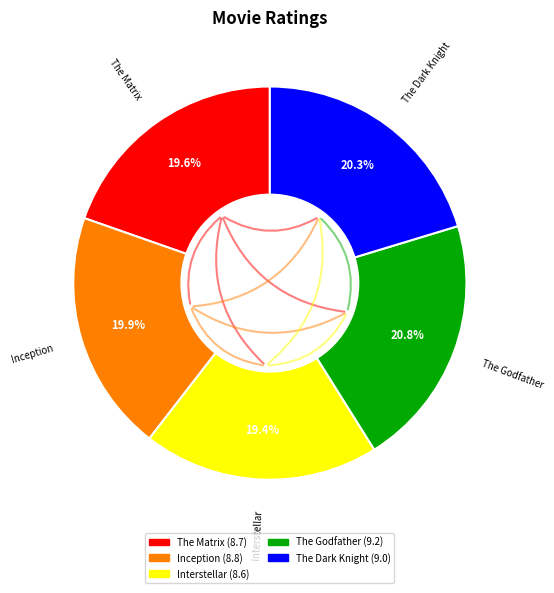

What percentage is the The Godfather slice, to the nearest percent?

21%